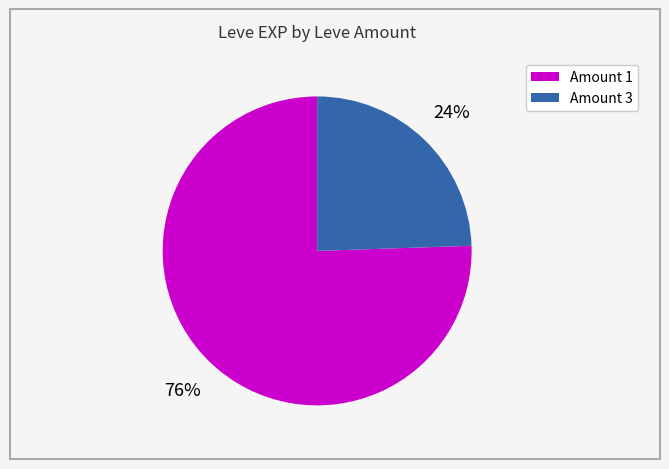

Count the number of slices in the pie.

2